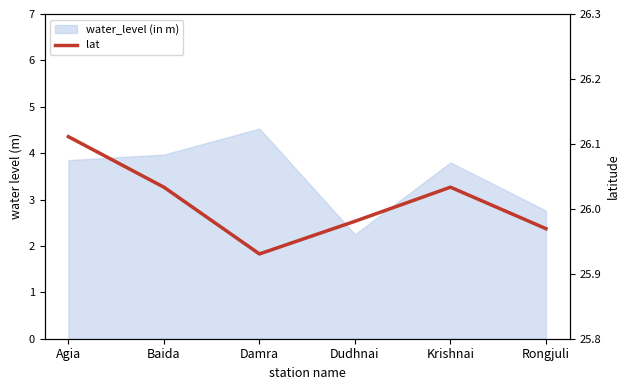

Is it true that the value at Damra is 25.9?

True